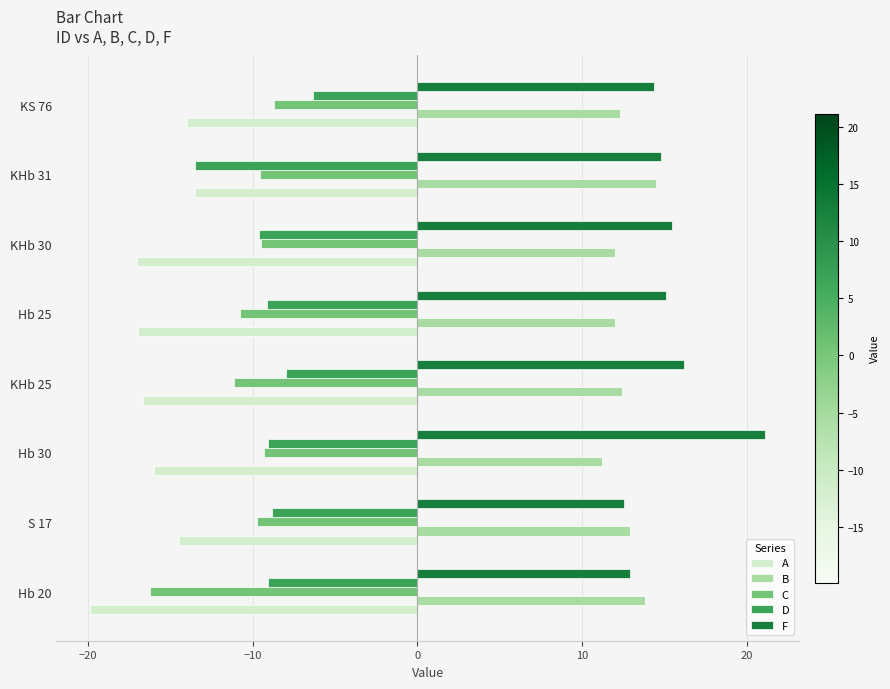

What is the total value across all series at KS 76?

-2.3